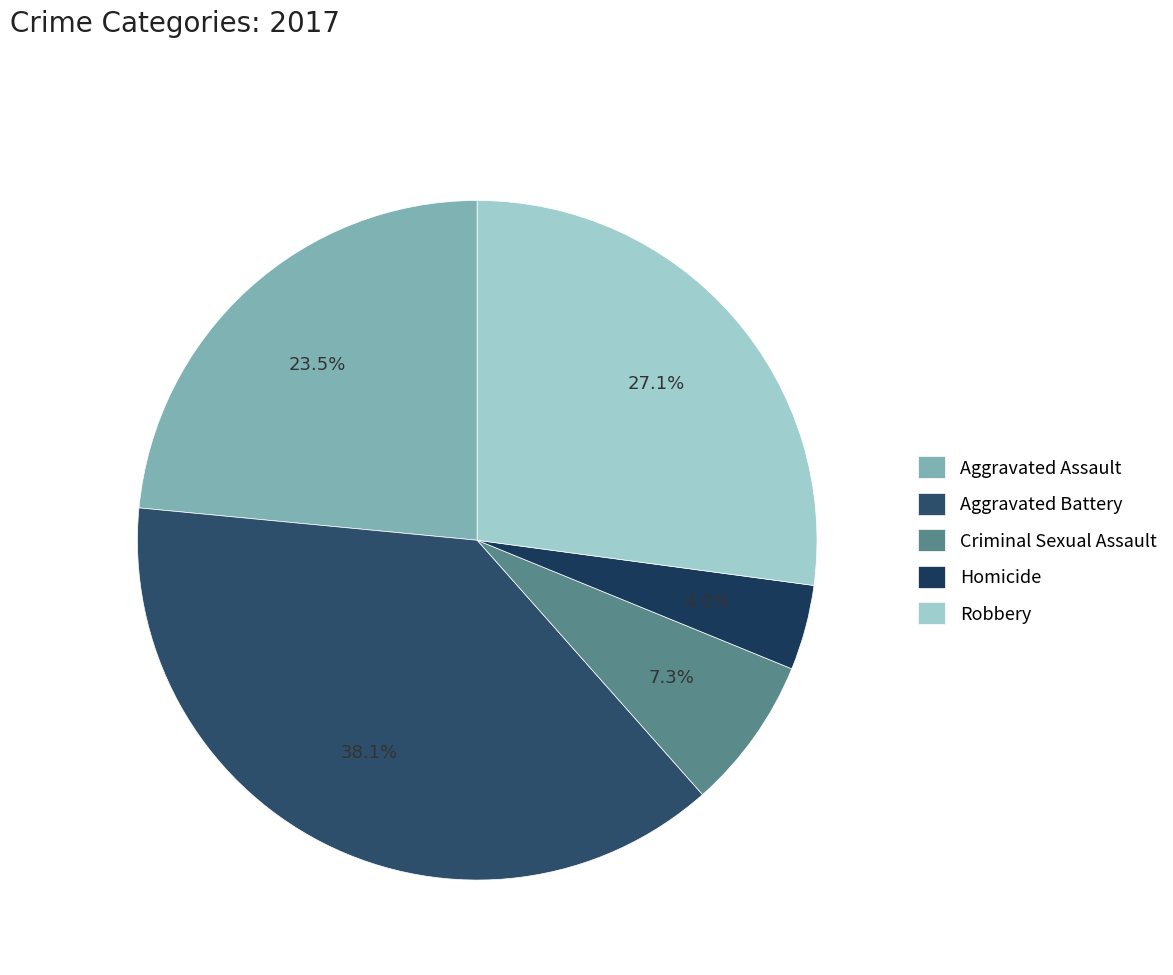

What percentage is the Aggravated Battery slice, to the nearest percent?

38%